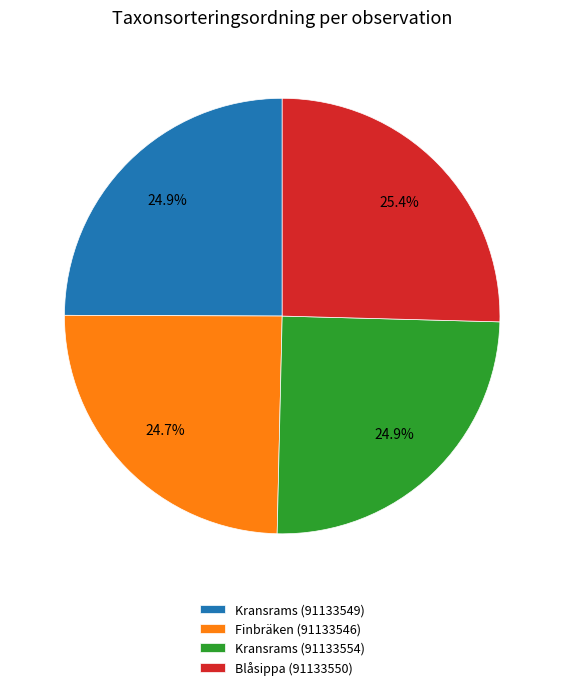

To the nearest percent, what is the combined percentage of Kransrams (91133549) and Finbräken (91133546)?

50%